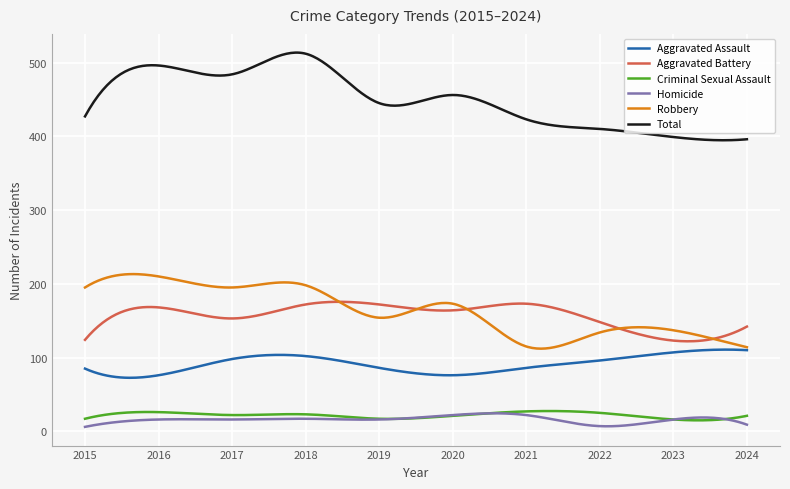

What is the lowest value of the Robbery series?

112.0